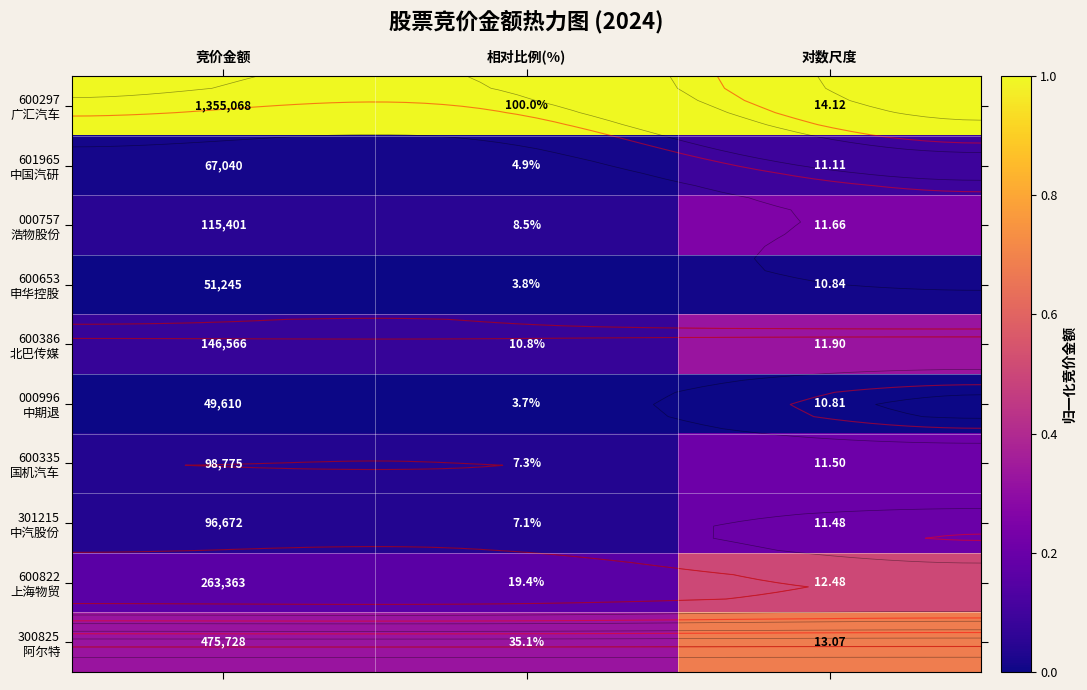

Which series has the largest total across all categories?

600297 广汇汽车